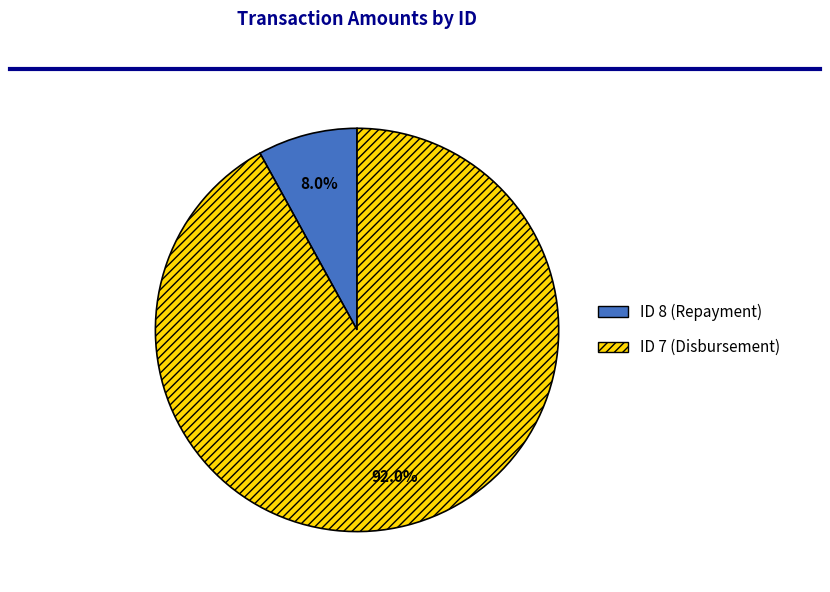

What is the ratio of the value at ID 7 (Disbursement) to the value at ID 8 (Repayment)?

11.5